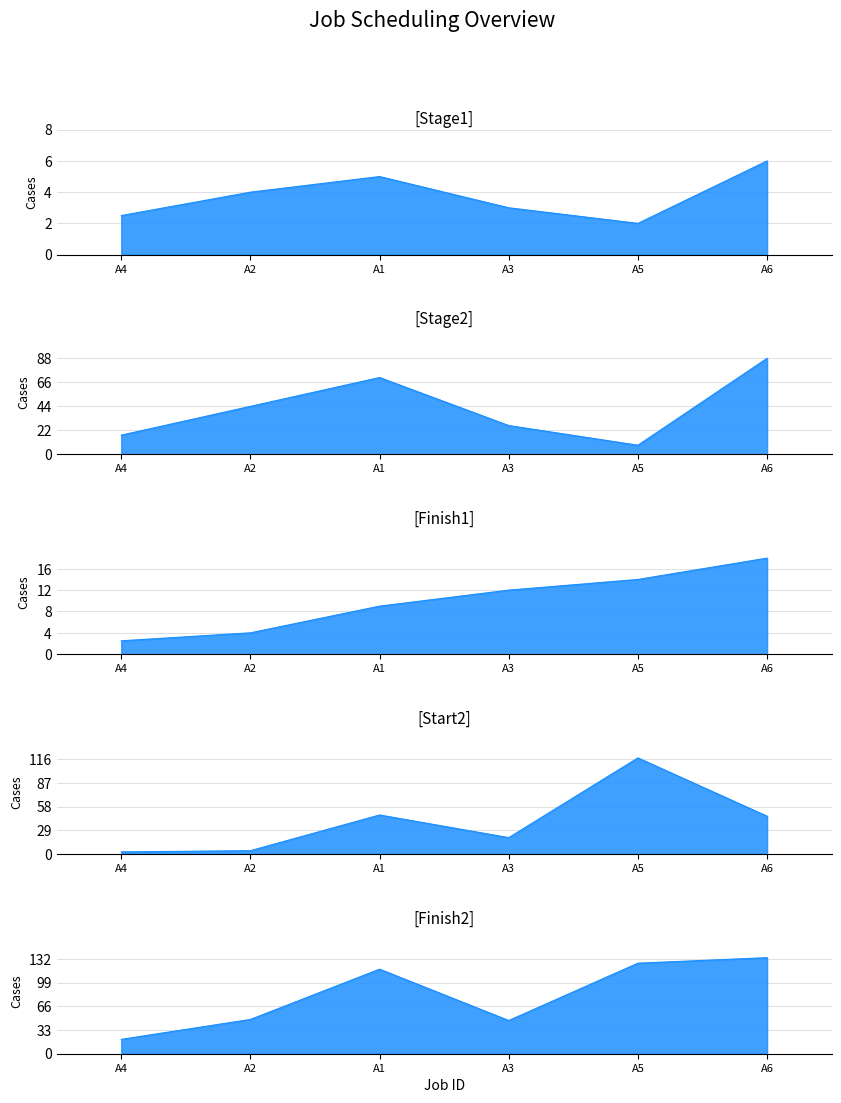

Is it true that Finish2 equals 170.8 at A5?

False